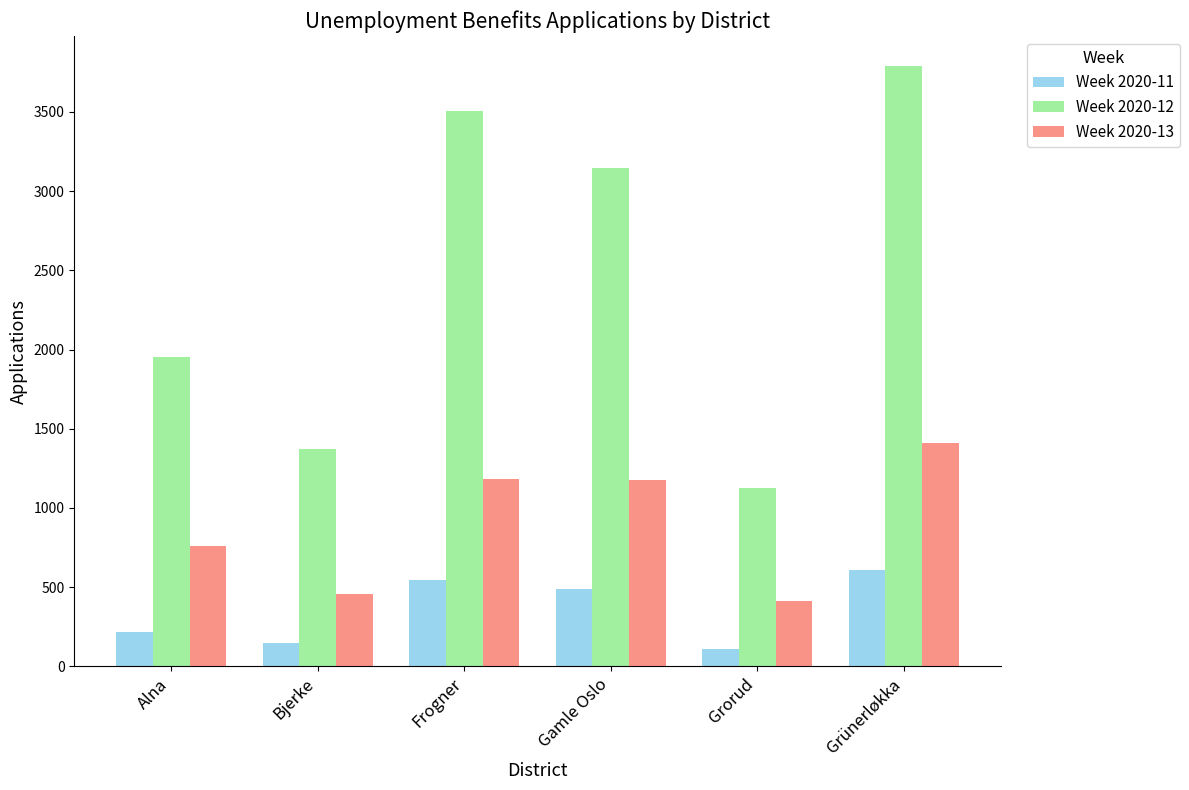

At which label does Week 2020-11 first exceed 491?

Frogner